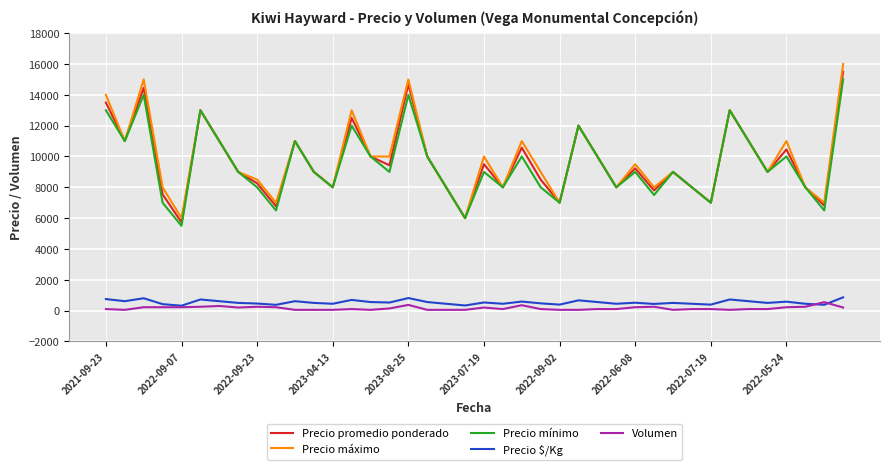

Which series has the largest range (max minus min)?

Precio máximo